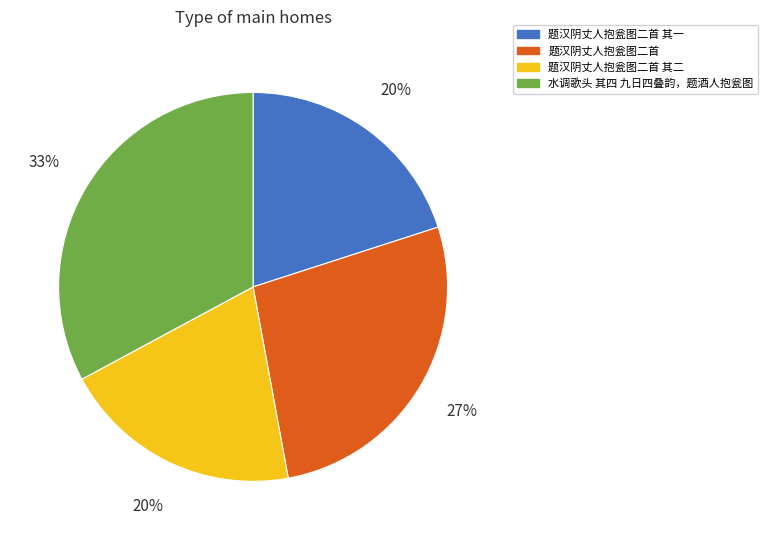

Which has a higher value, 题汉阴丈人抱瓮图二首 or 水调歌头 其四 九日四叠韵，题酒人抱瓮图?

水调歌头 其四 九日四叠韵，题酒人抱瓮图